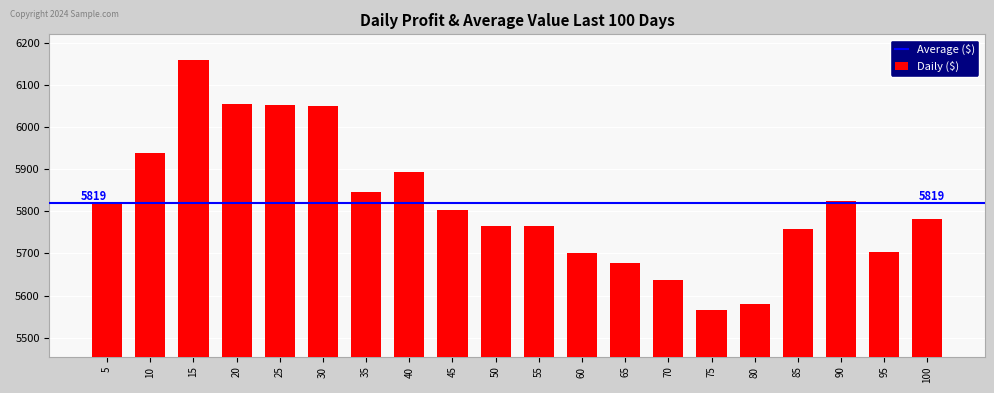

What is the value of the 19th bar from the left?

5703